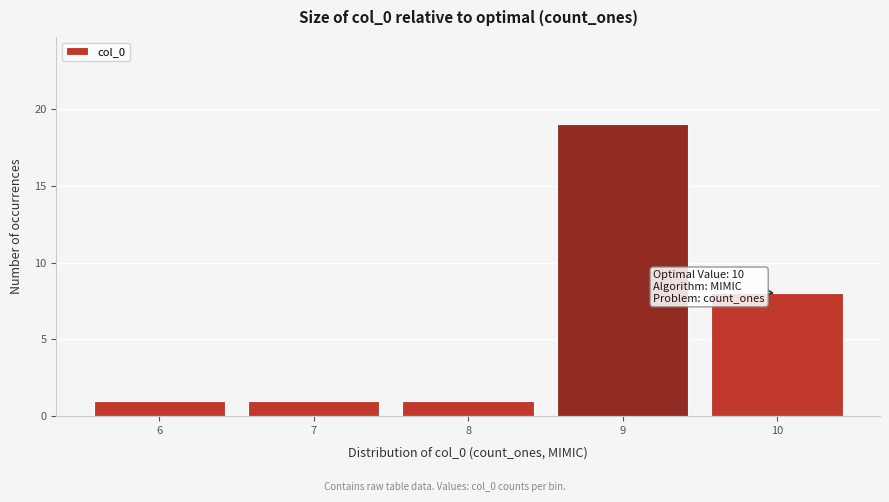

Reading left to right, transcribe all the data shown in this chart.

1	1	1	19	8